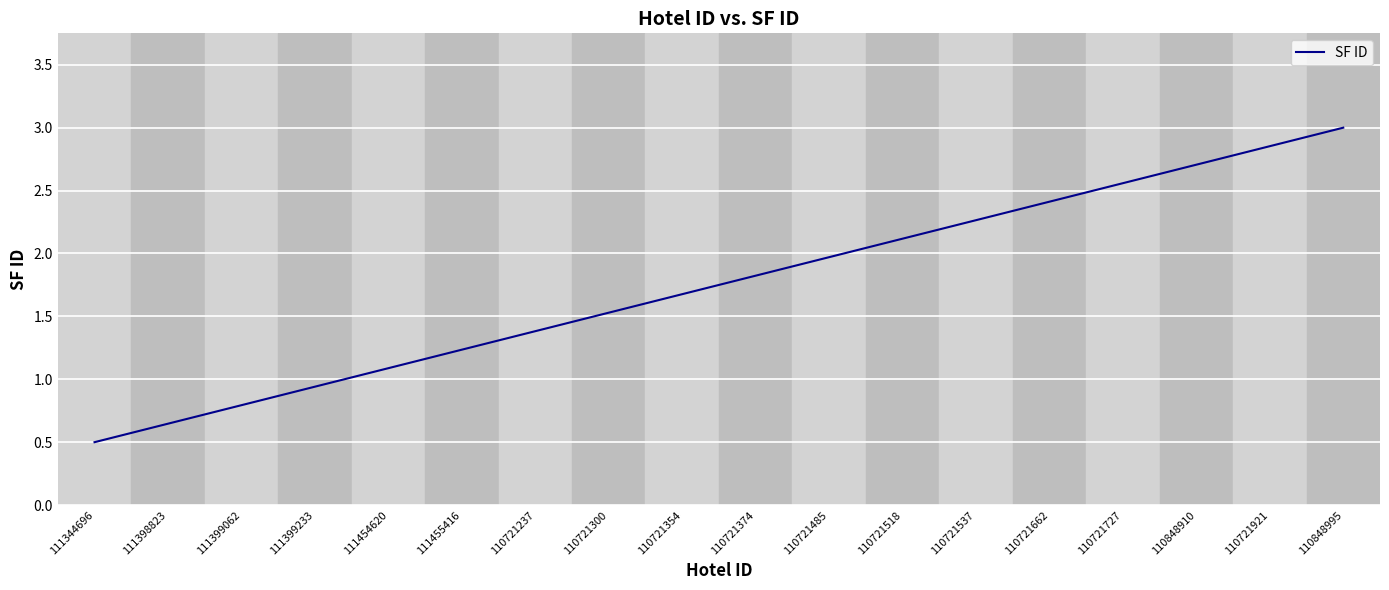

What position from the left is 110721237?

7